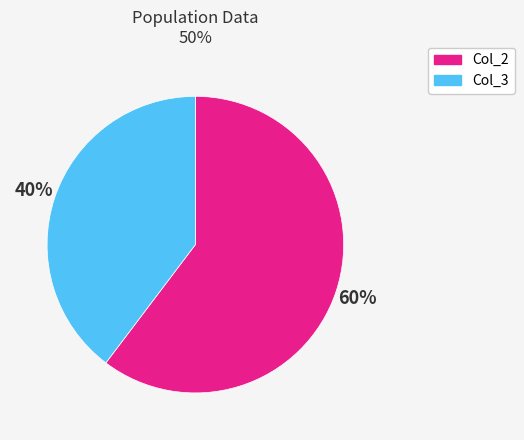

Do Col_3 and Col_2 together represent more than half of the pie?

Yes